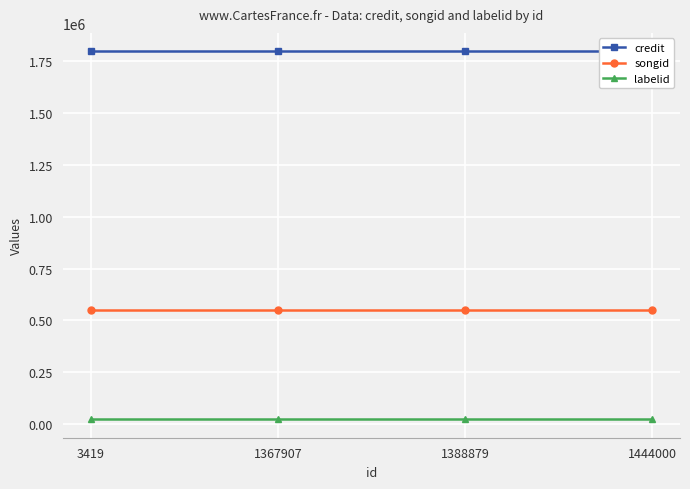

Rank the categories by credit value from lowest to highest.

3419, 1367907, 1388879, 1444000